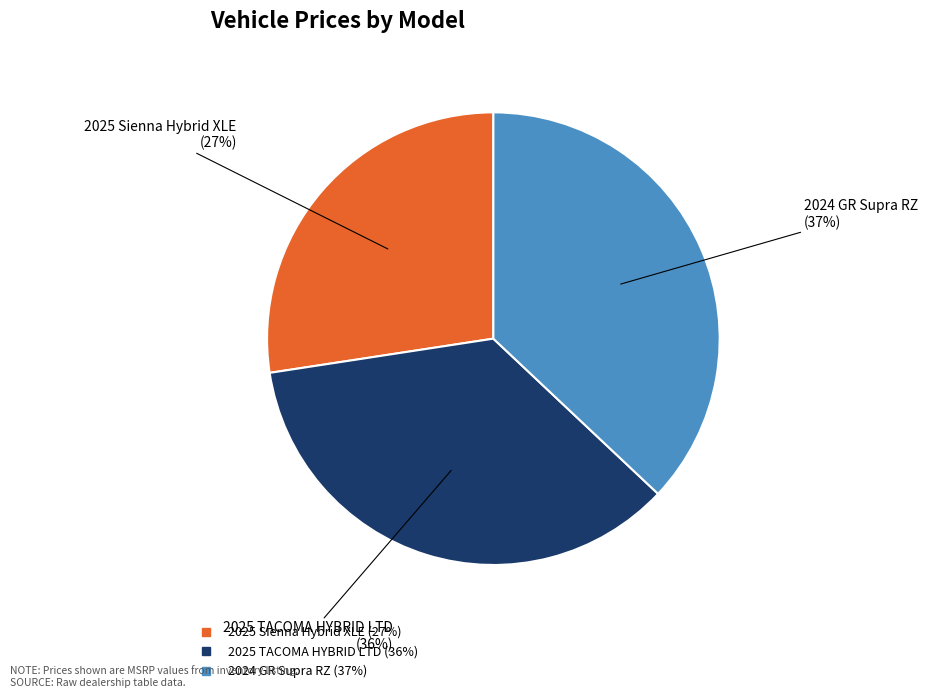

What percentage is the 2025 TACOMA HYBRID LTD slice, to the nearest percent?

36%